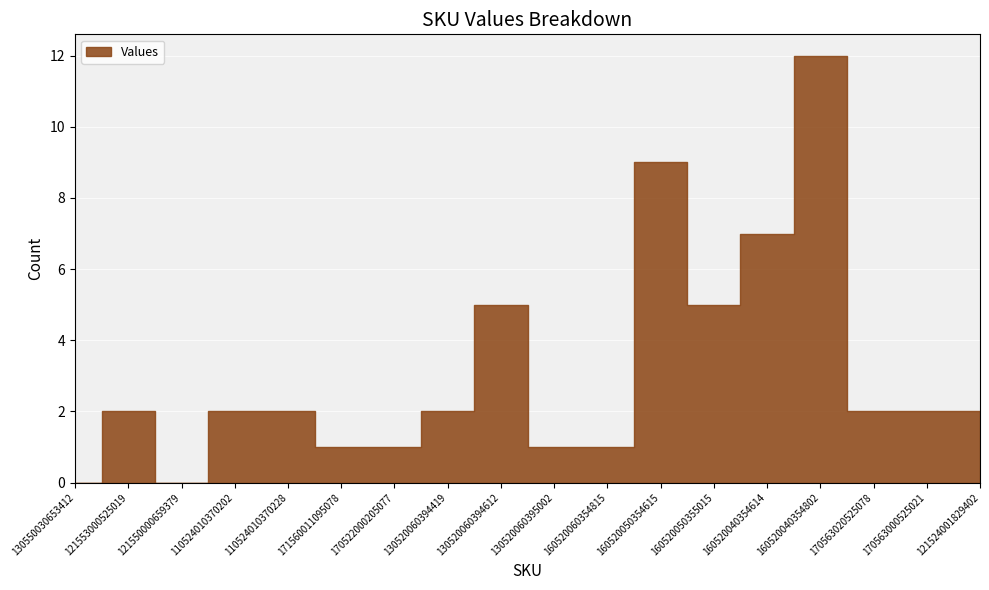

What position from the right is 160520050354615?

7